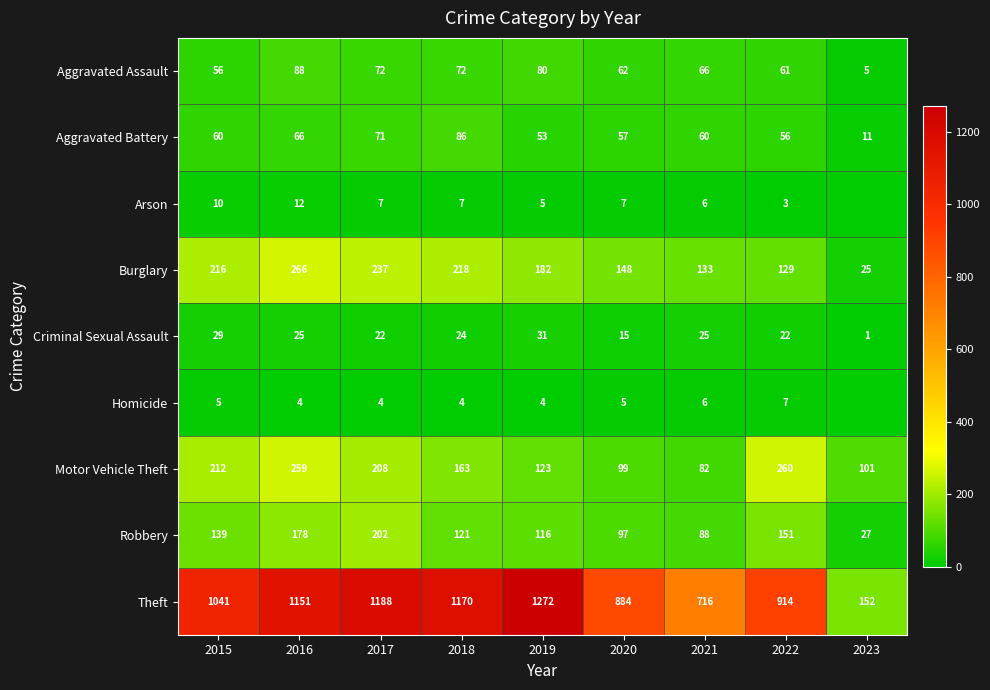

How many data points does each series have?

9